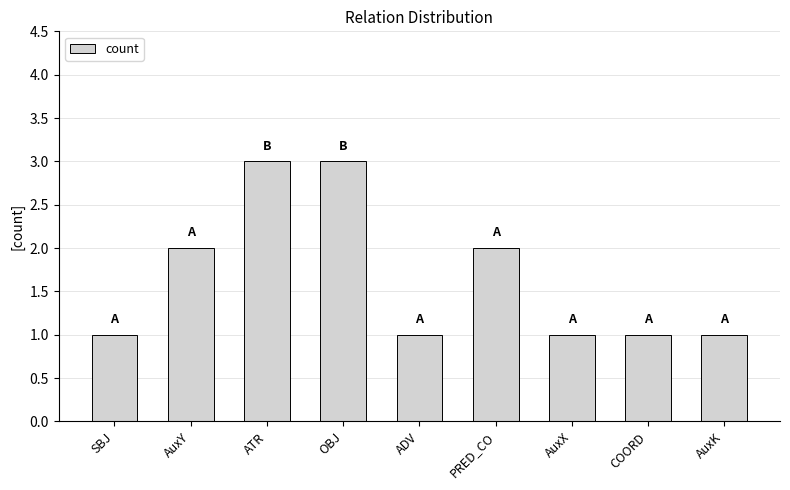

Which has a higher value, ADV or ATR?

ATR